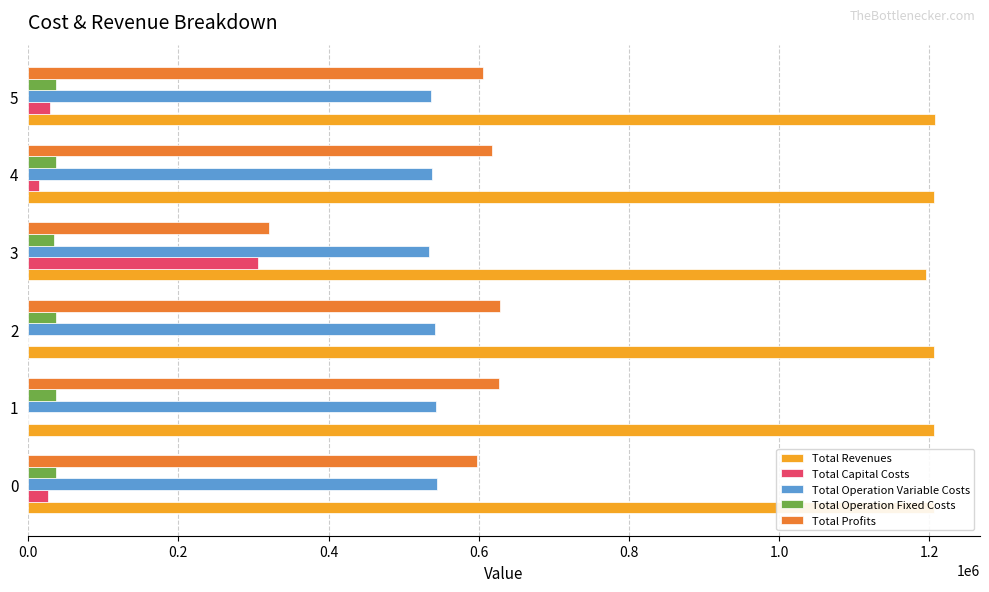

Is the value of Total Revenues at 2 greater than the value of Total Profits at 3?

Yes